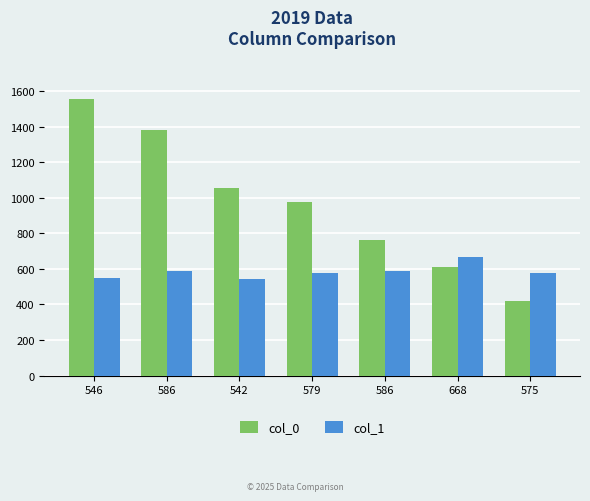

How many data points in col_1 are less than 579?

3